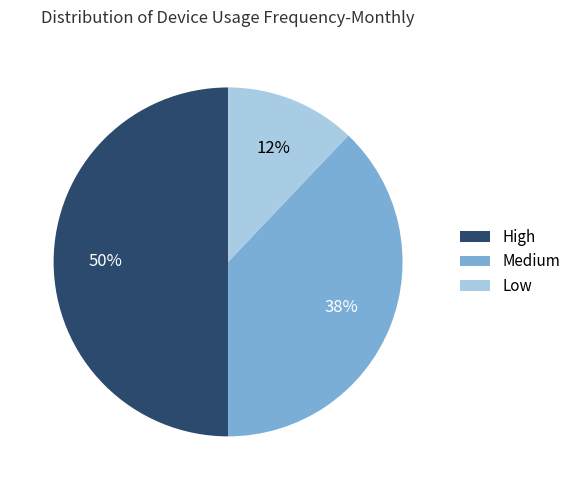

Count the number of slices in the pie.

3